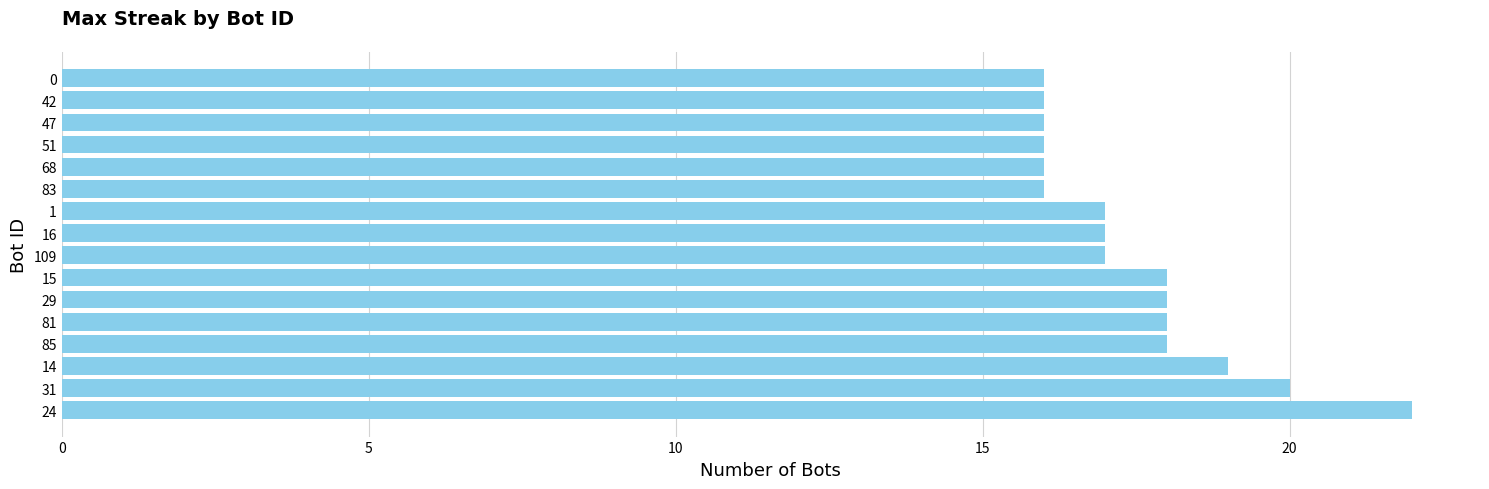

The chart shows a value of 16 at 83. True or false?

True